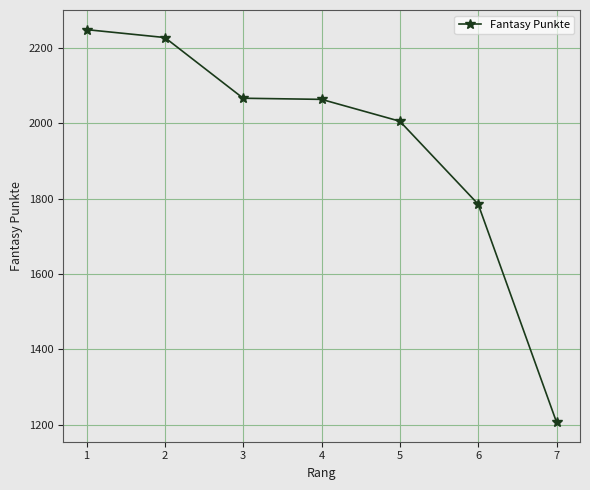

The value at 3 is 620. True or false?

False